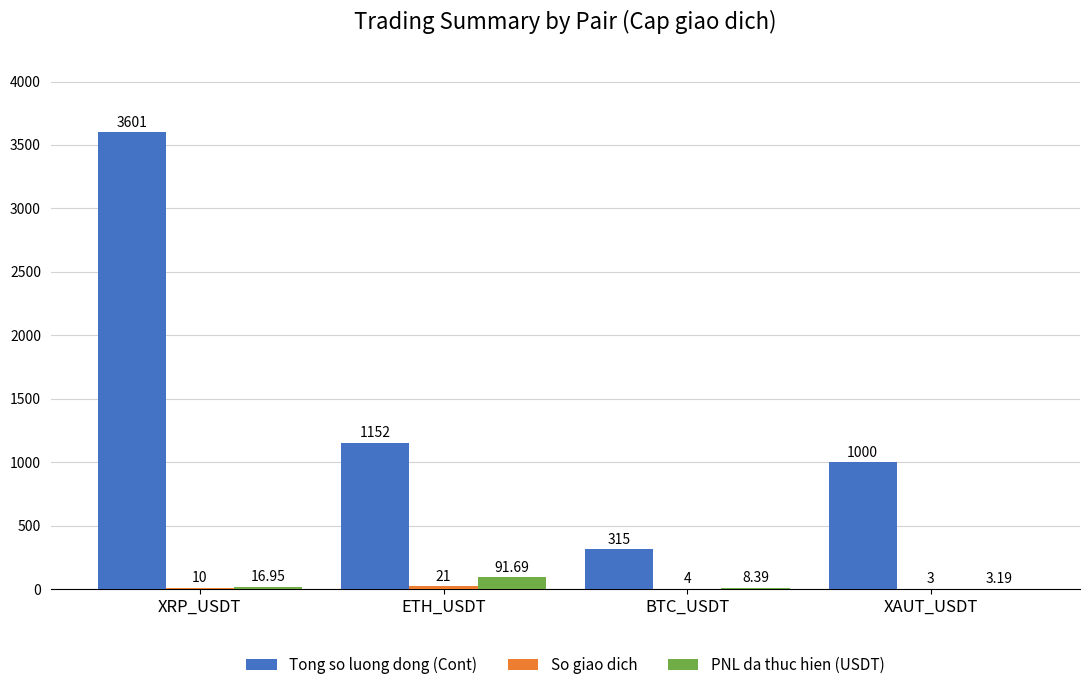

Is the value of Tong so luong dong (Cont) at XRP_USDT greater than the value of PNL da thuc hien (USDT) at ETH_USDT?

Yes